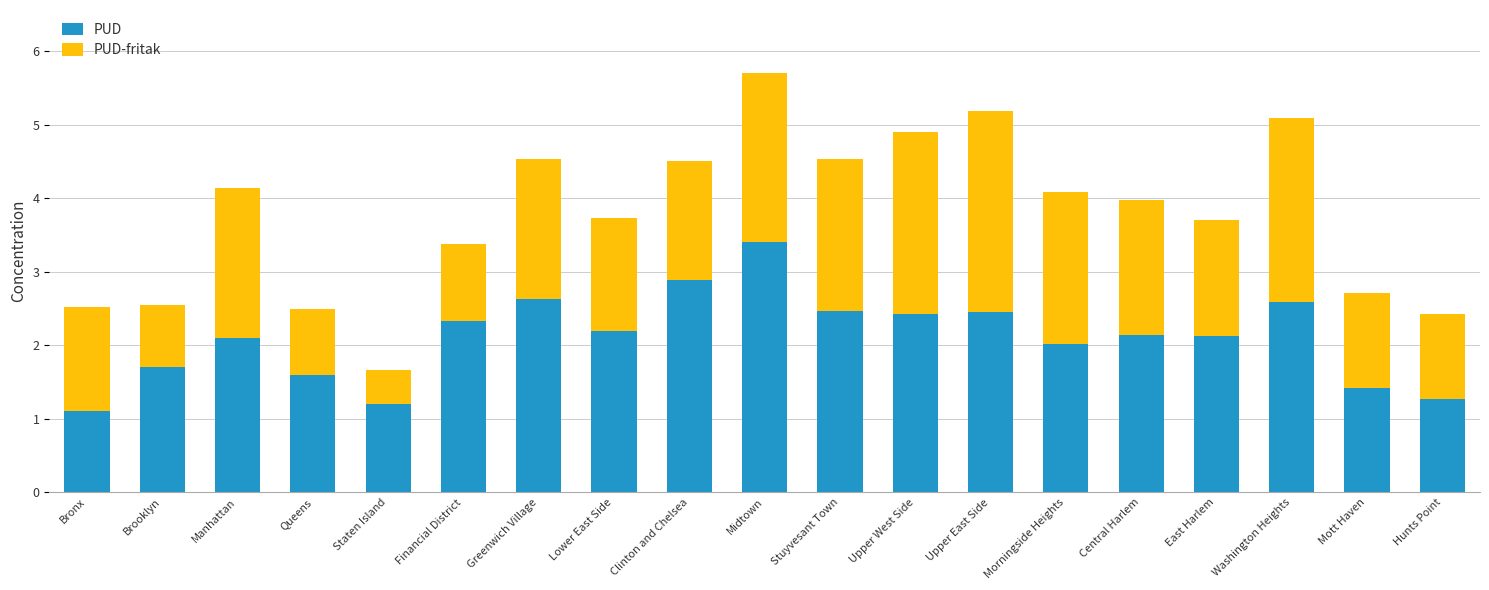

At which label does PUD reach its peak?

Midtown